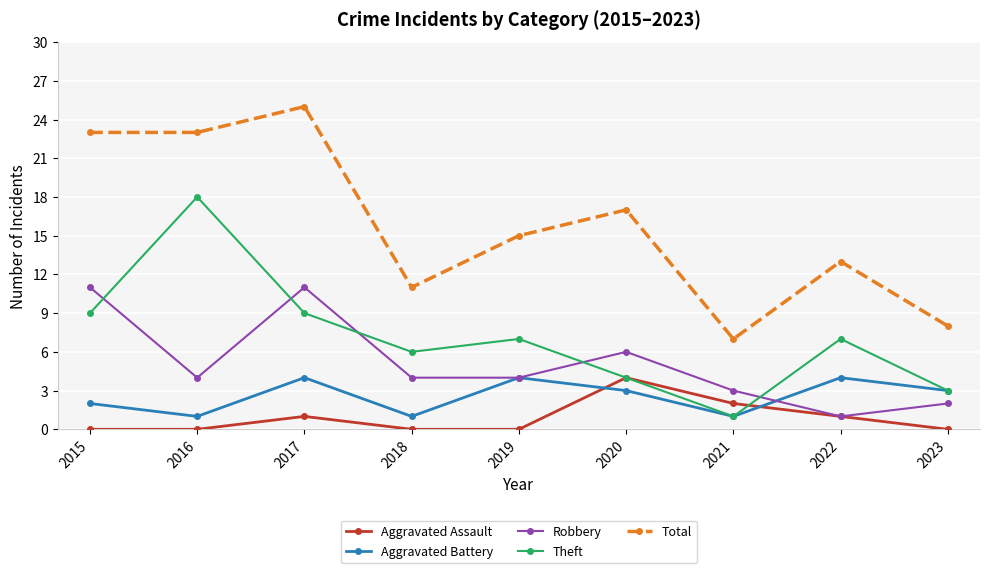

True or false: Theft has more than 0 points higher than both neighbors.

True